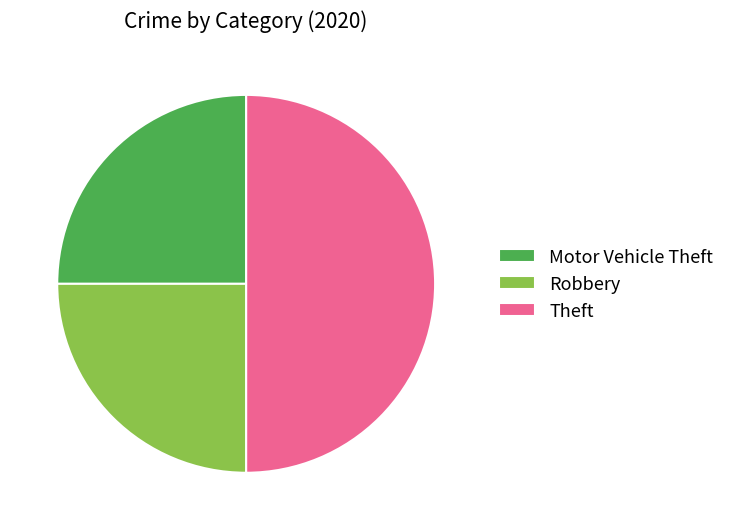

Do Robbery and Theft together represent more than half of the pie?

Yes